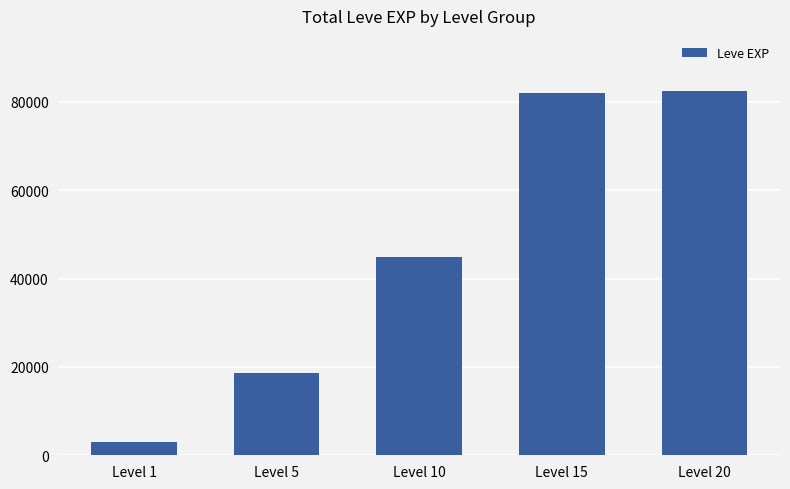

What is the change in value from Level 10 to Level 15?

+37220